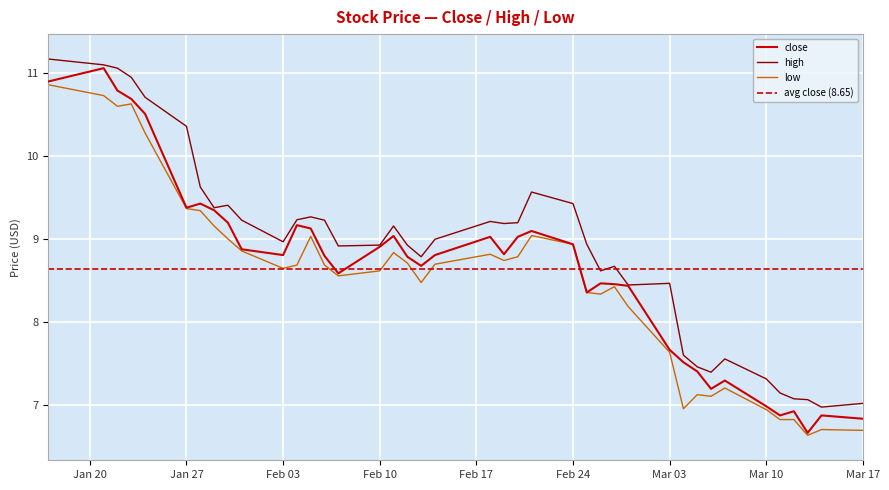

What are all the series names shown in the legend?

close, high, low